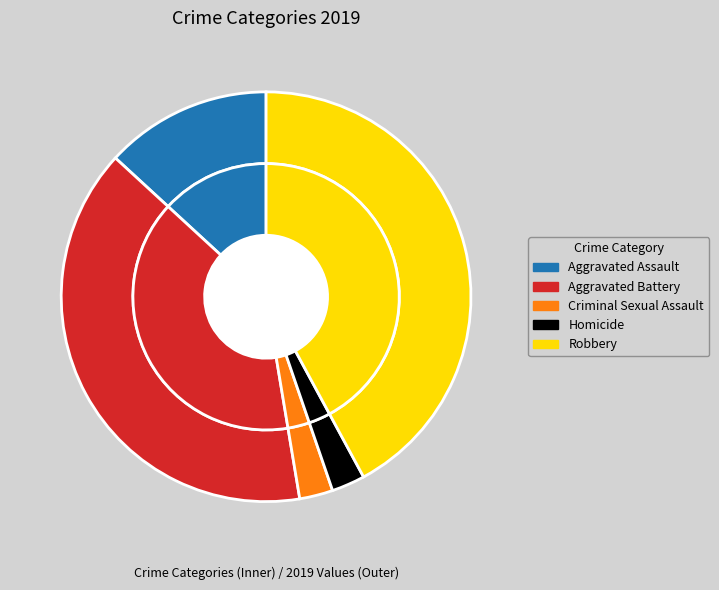

Which slice is the largest?

Robbery